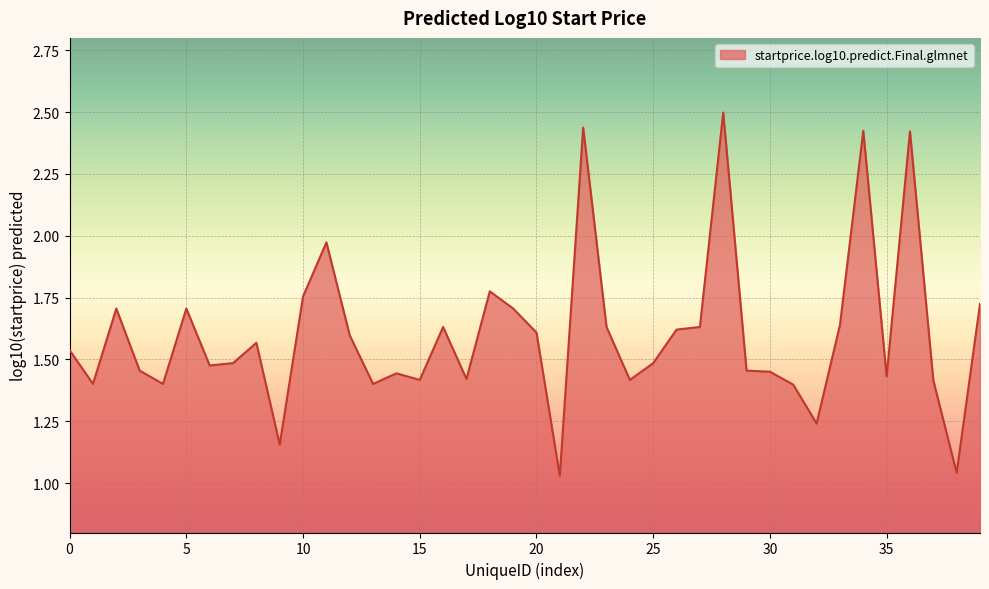

What is the greatest value displayed?

2.5